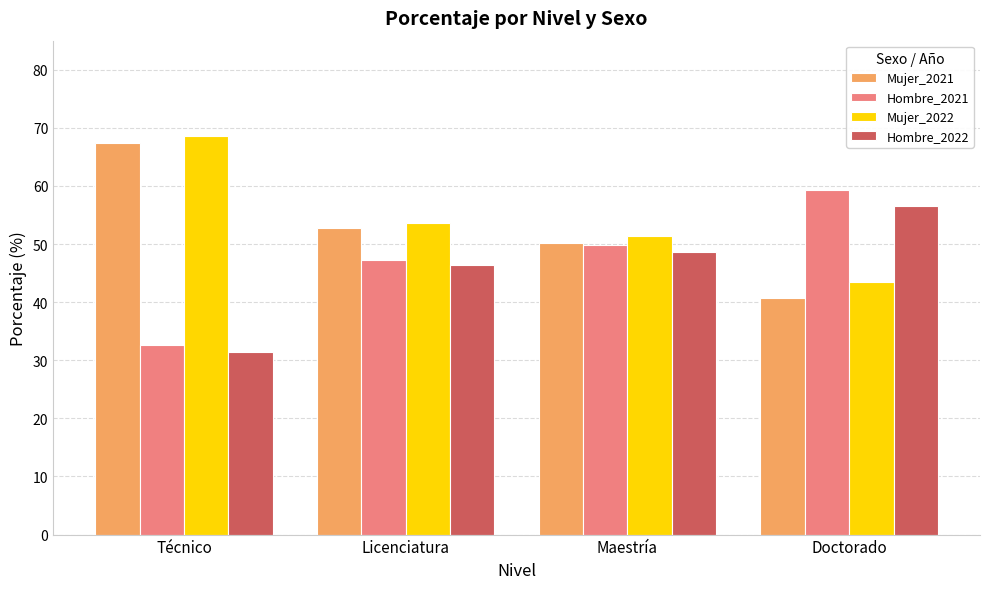

Which series has the largest total across all categories?

Mujer_2022